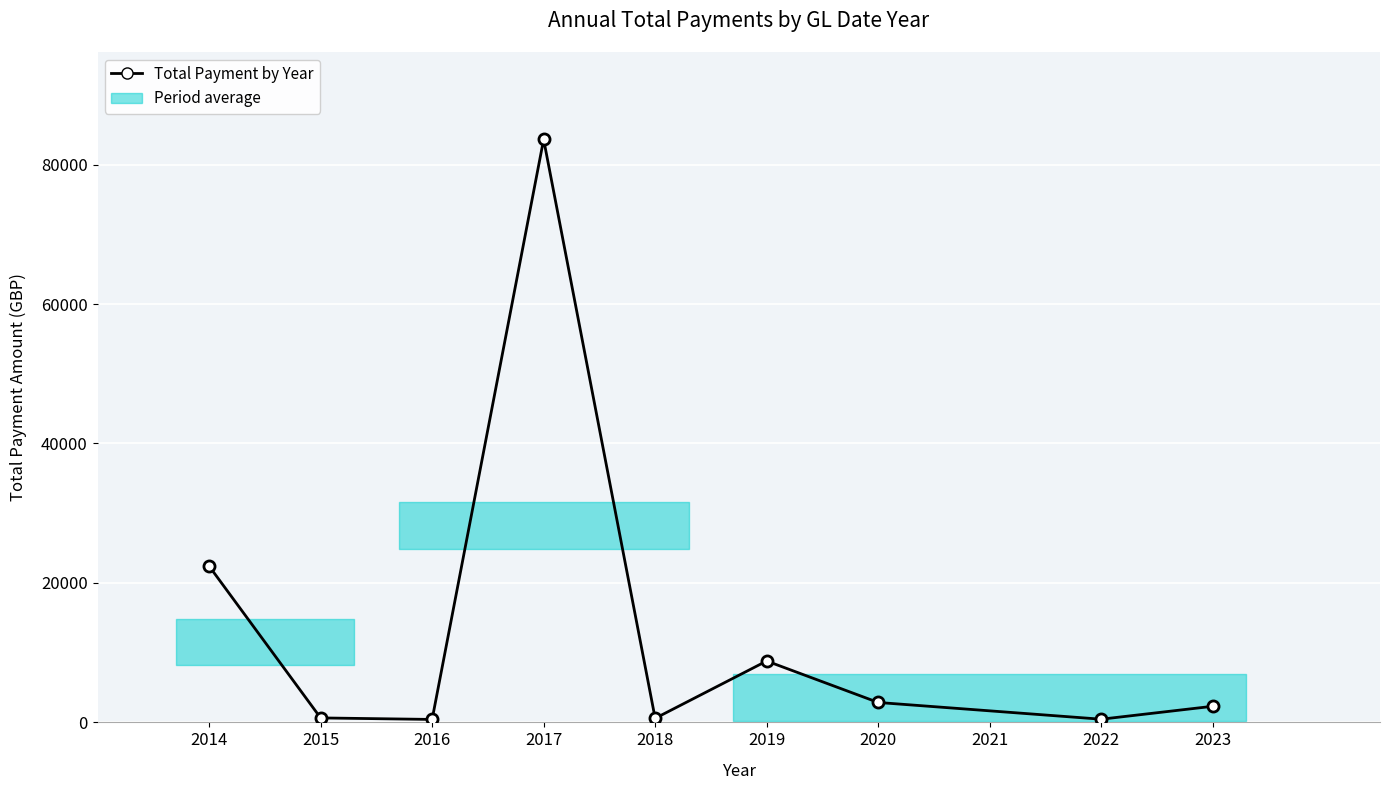

What is the average value?

13567.2